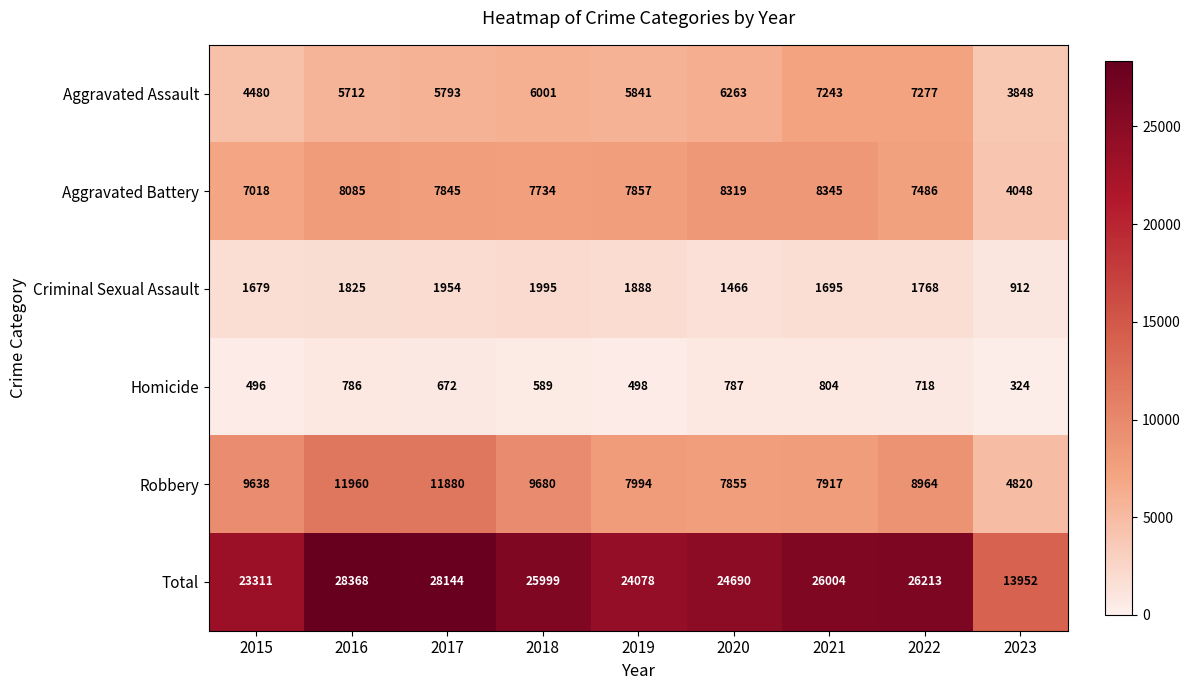

Which label corresponds to the smallest value in the chart?

2023